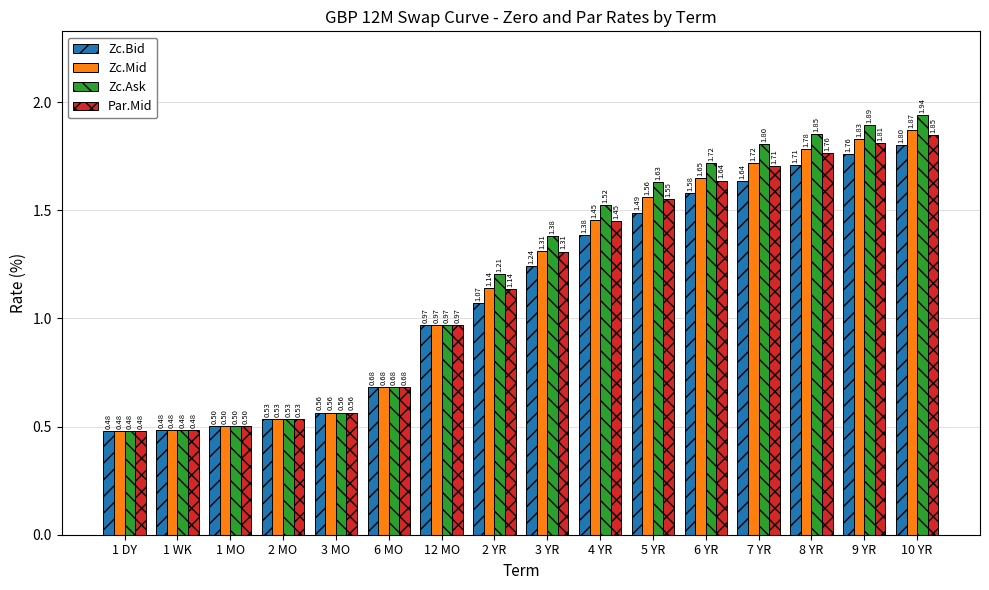

Where does the Zc.Bid series first go above 1?

2 YR